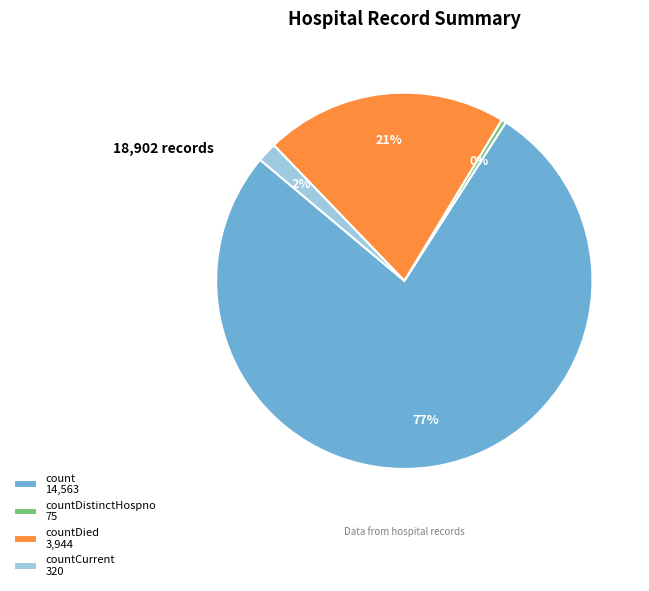

Which category has the smallest portion of the pie?

countDistinctHospno 75